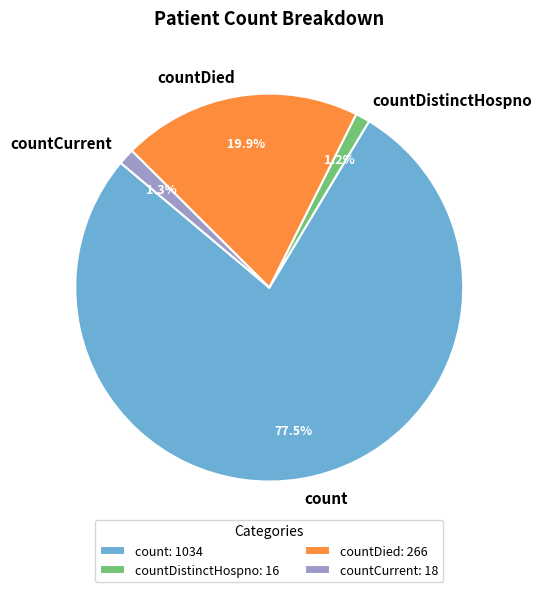

Which category has the biggest portion of the pie?

count